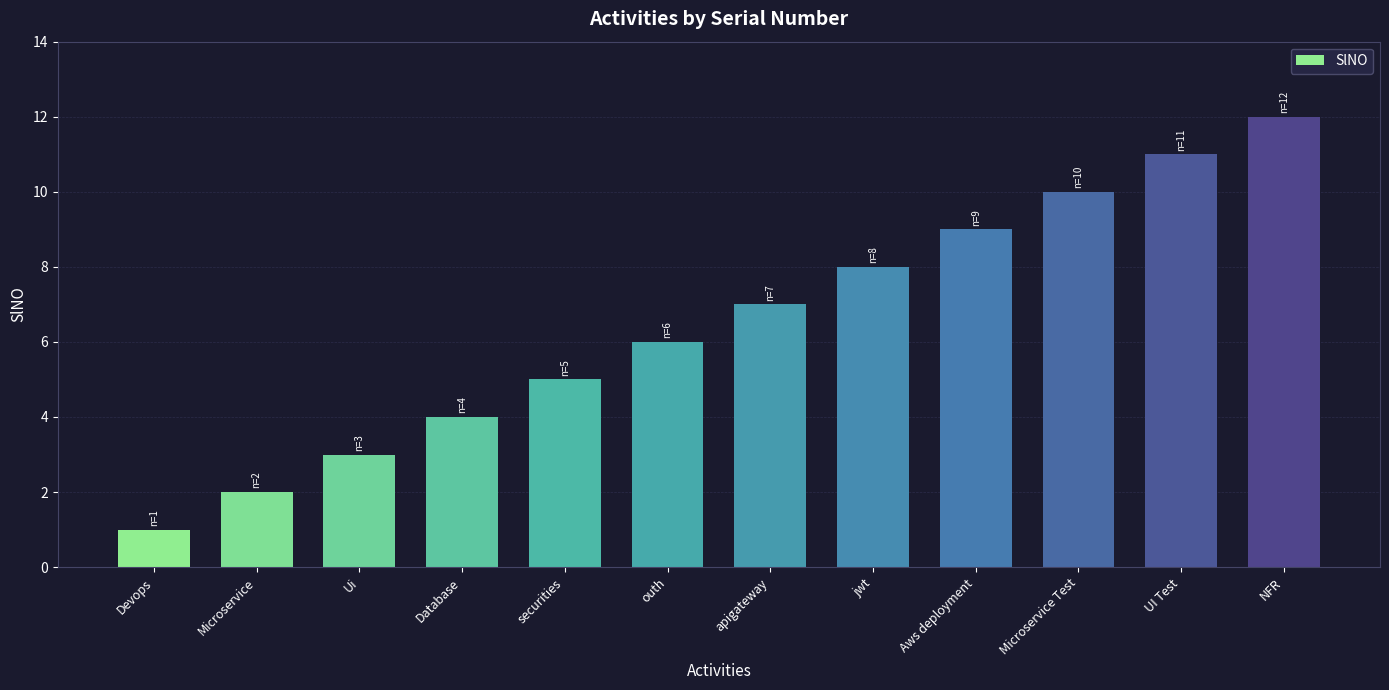

At which category does the chart reach its peak across all series?

NFR